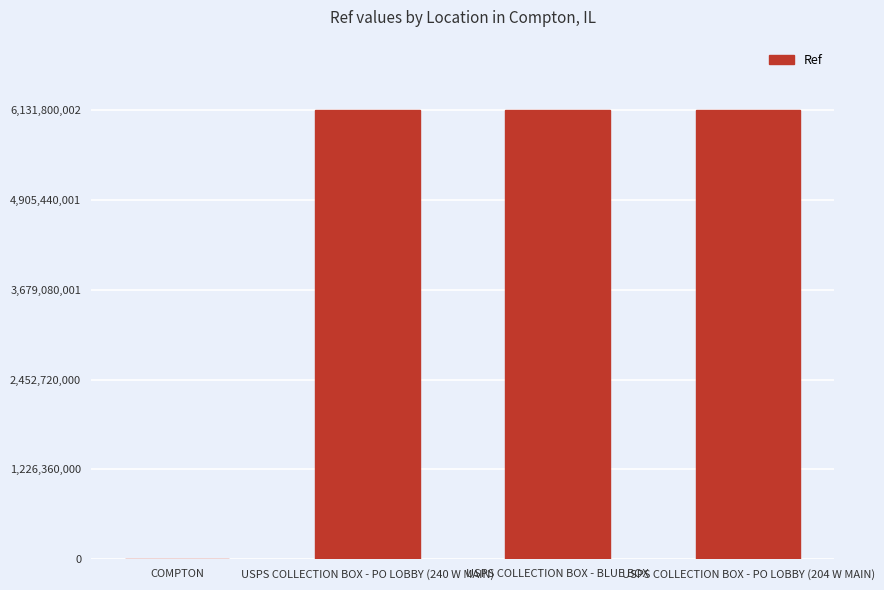

What is the ratio of the value at USPS COLLECTION BOX - PO LOBBY (204 W MAIN) to the value at USPS COLLECTION BOX - BLUE BOX?

1.0